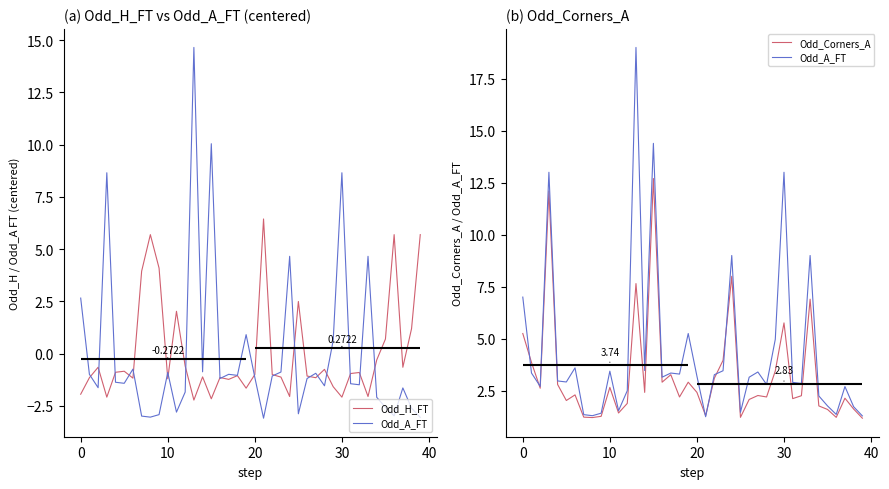

What is the label of the 37th point from the left?

36